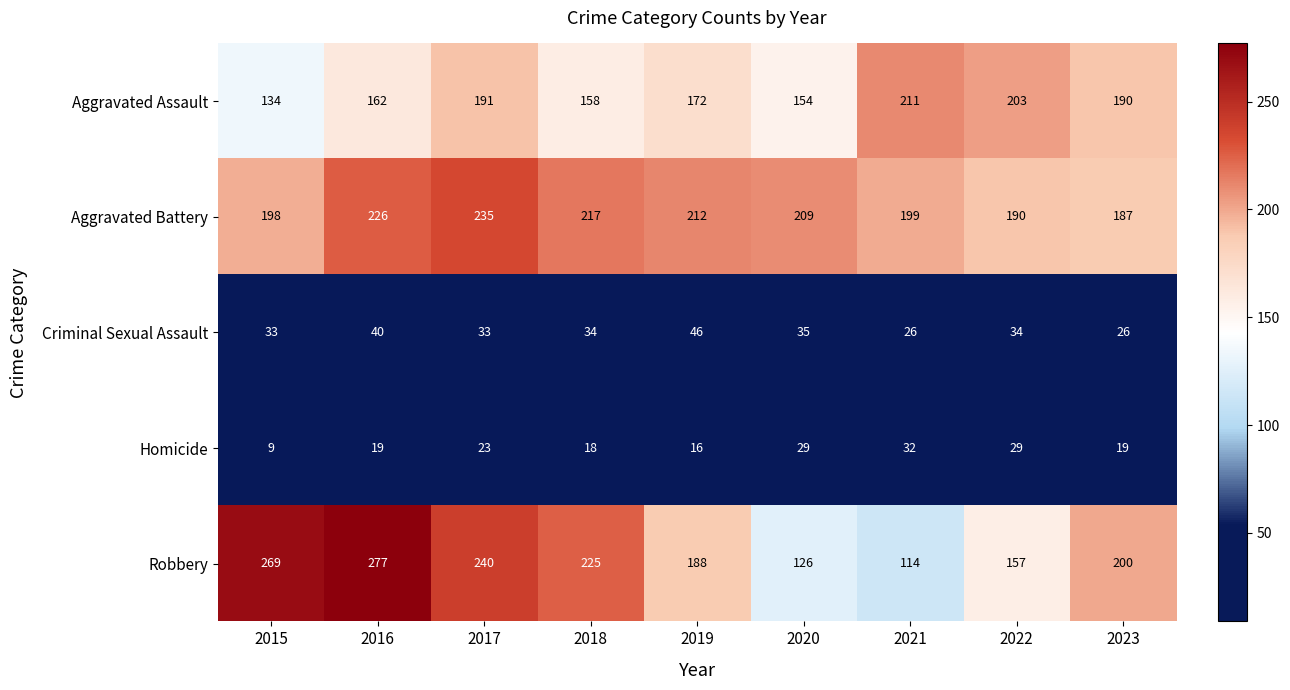

Where is Aggravated Assault nearest to the value 172?

2019